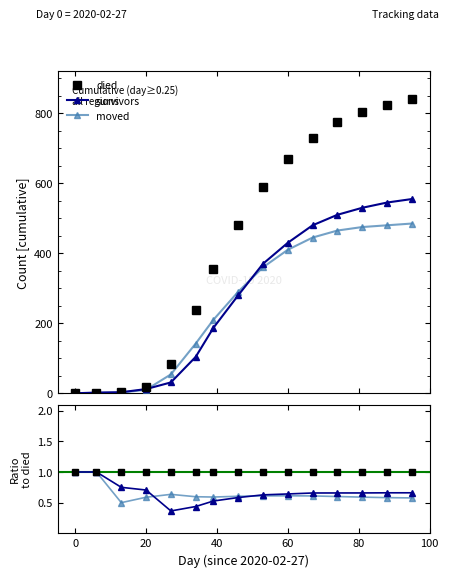

True or false: moved and died intersect in this chart.

False